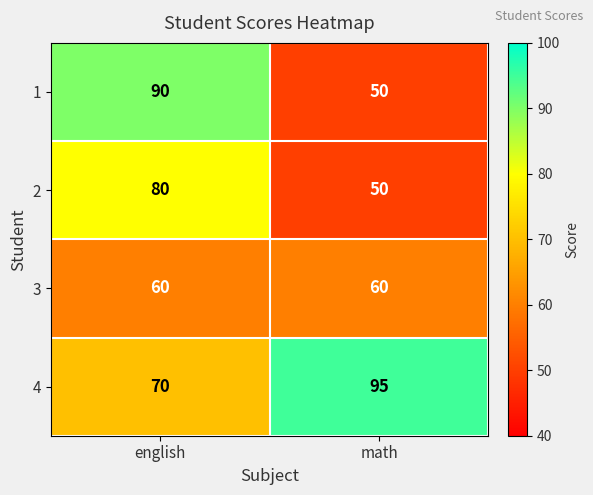

Reading left to right, transcribe all the data shown in this chart.

1: 90	50
2: 80	50
3: 60	60
4: 70	95